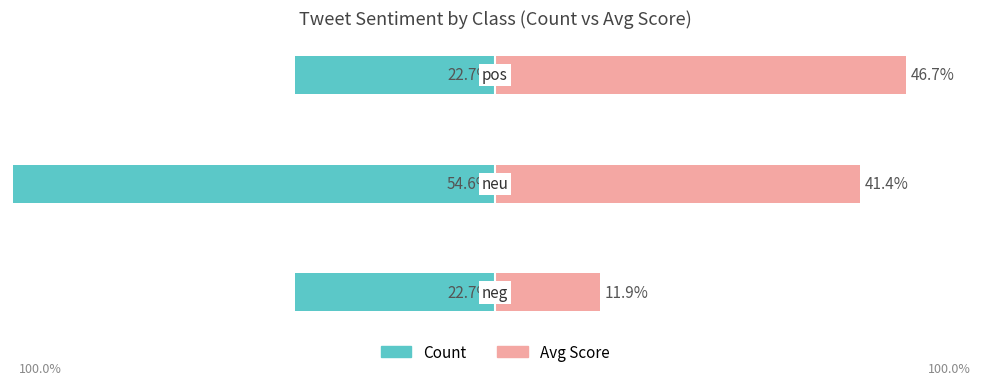

What is the value of the Count bar at the 2nd from the left?

-54.6